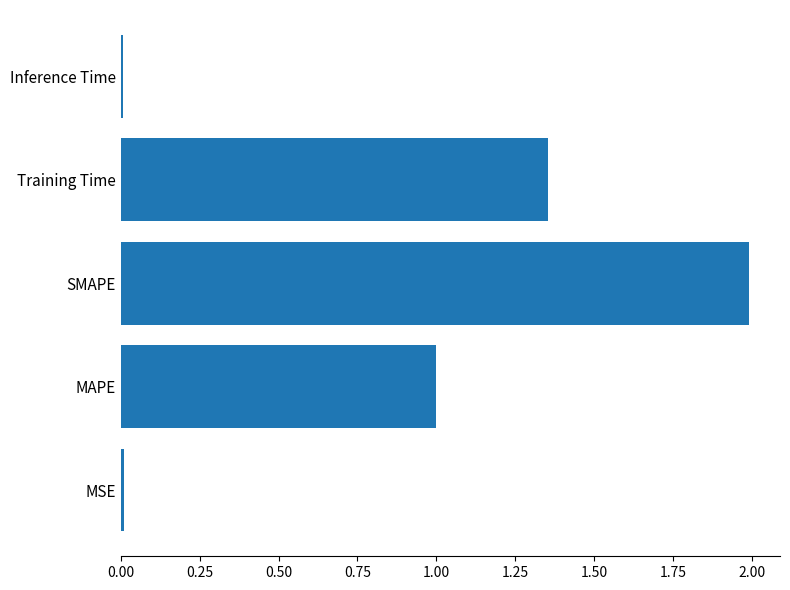

What is the difference between the values at Training Time and MAPE?

0.4